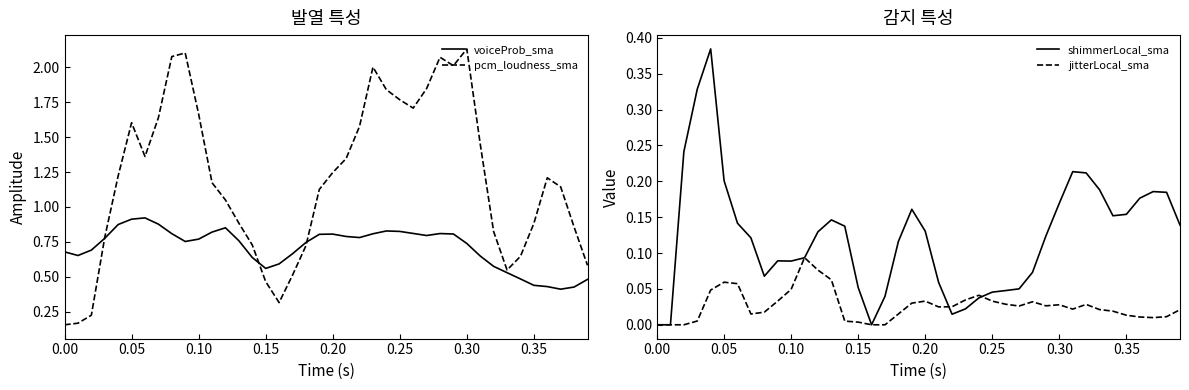

Which series changed the most between 22 and 27?

pcm_loudness_sma